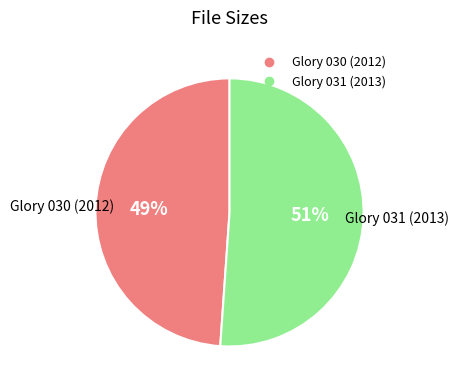

Combined, do Glory 031 (2013) and Glory 030 (2012) account for over 50%?

Yes